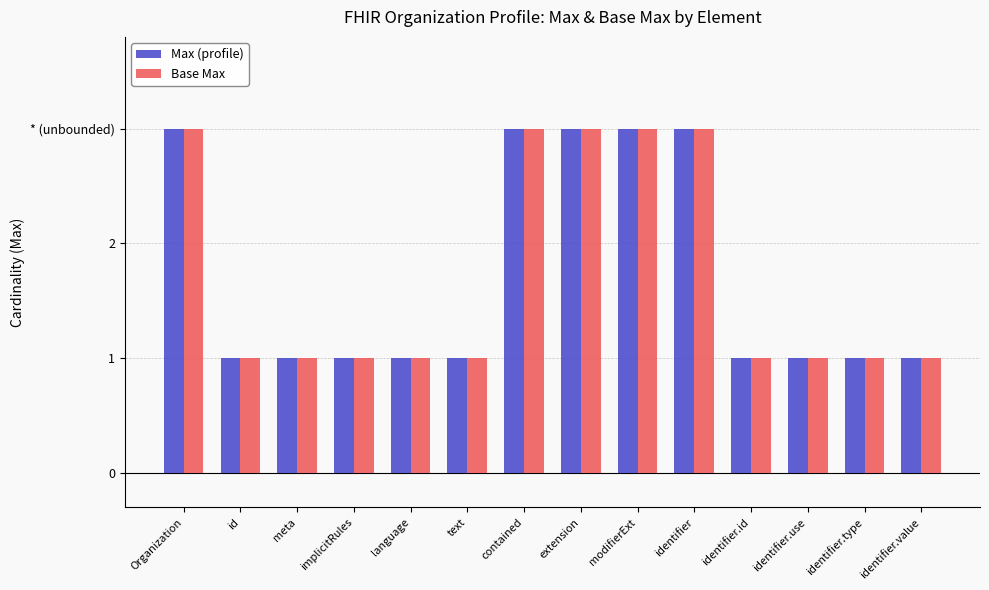

Does the chart contain any negative values?

No